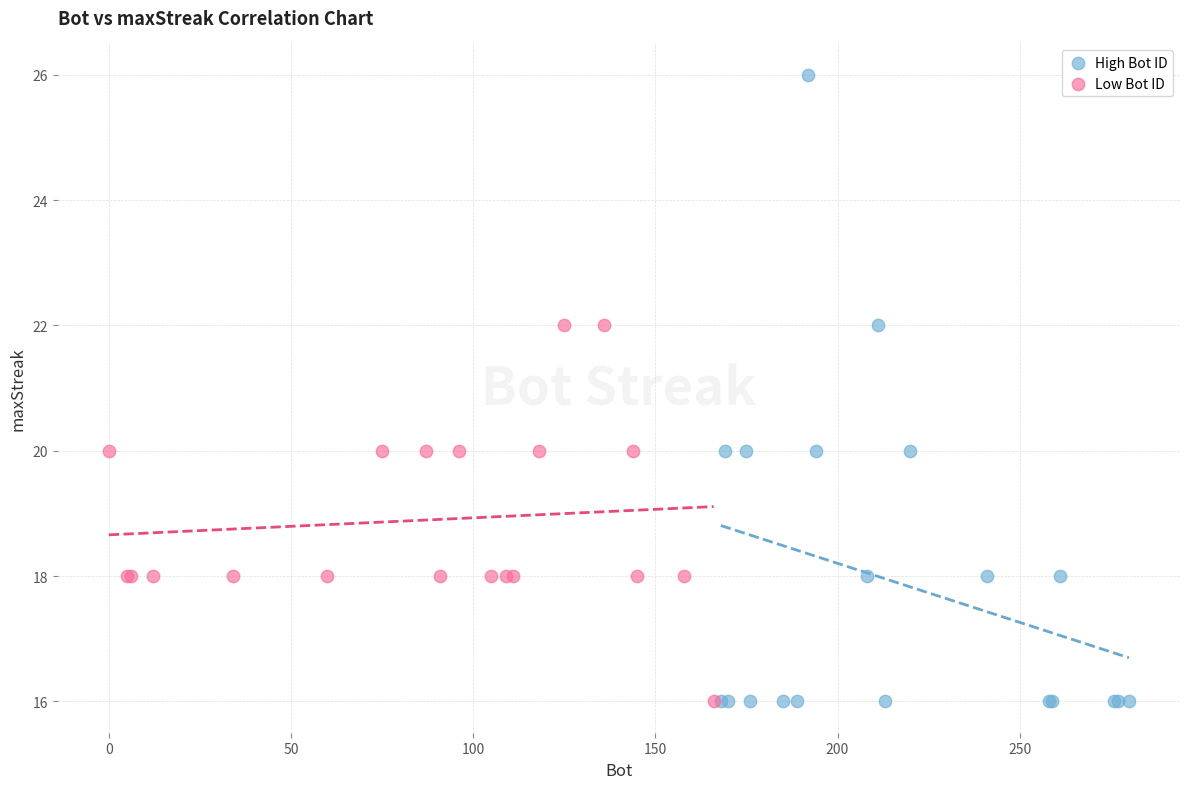

What are all the series names shown in the legend?

High Bot ID, Low Bot ID